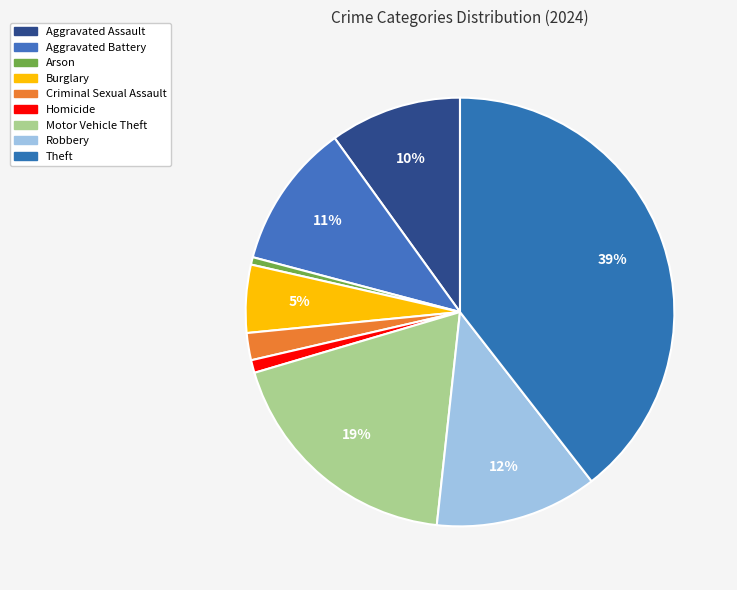

Is it true that Arson is 1% of the pie?

True